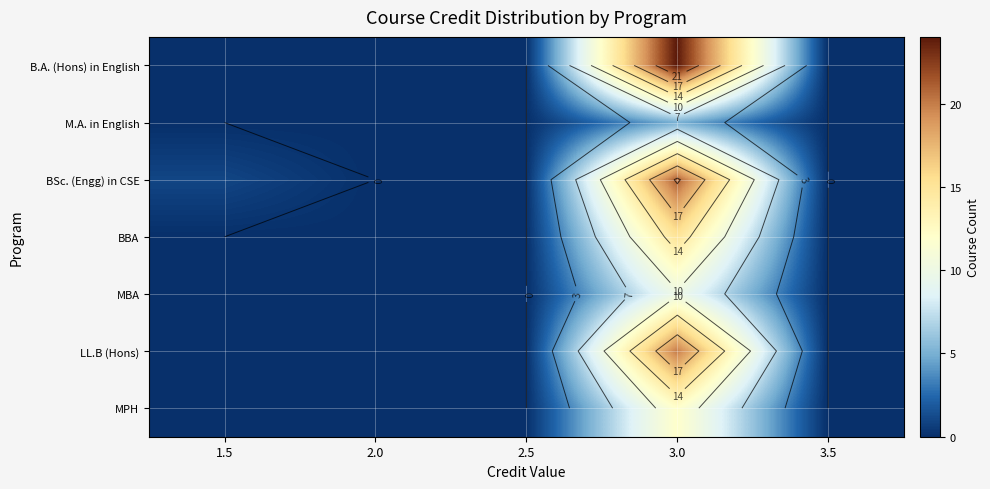

True or false: MPH has a value of 0 at 3.5.

True